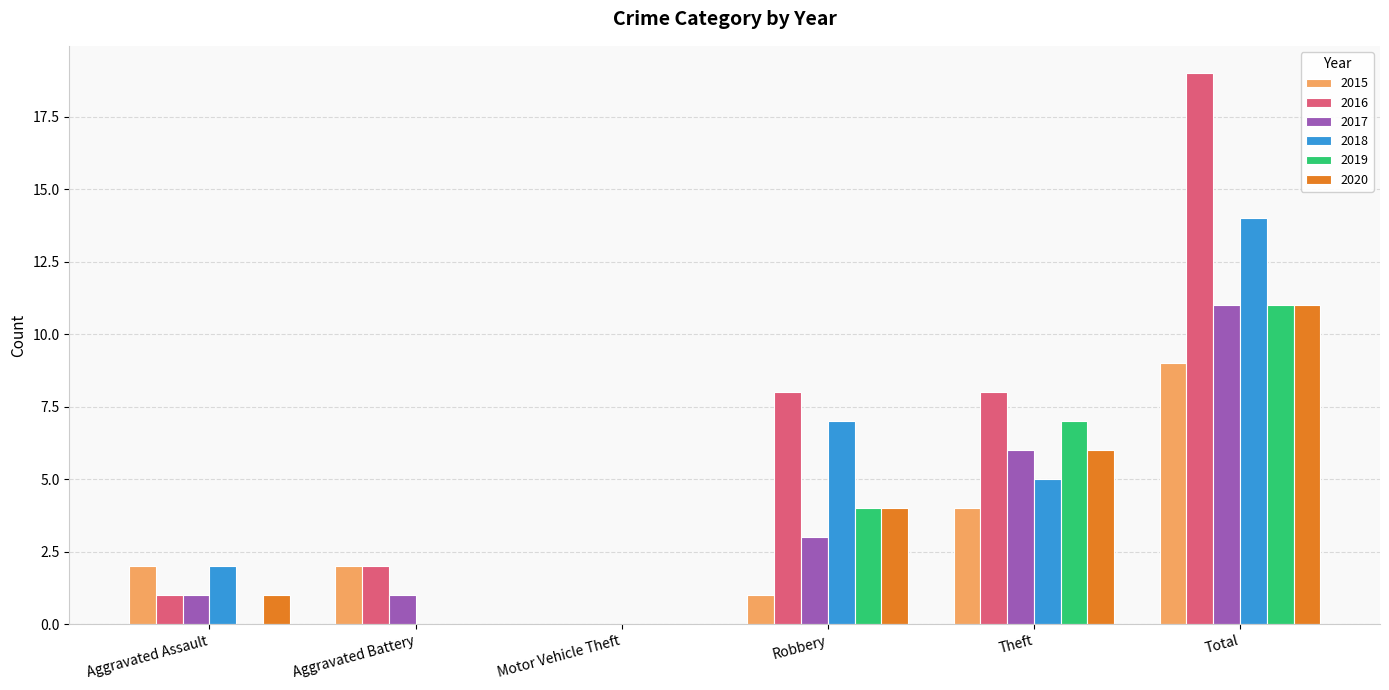

Which series changed the most between Motor Vehicle Theft and Theft?

2016